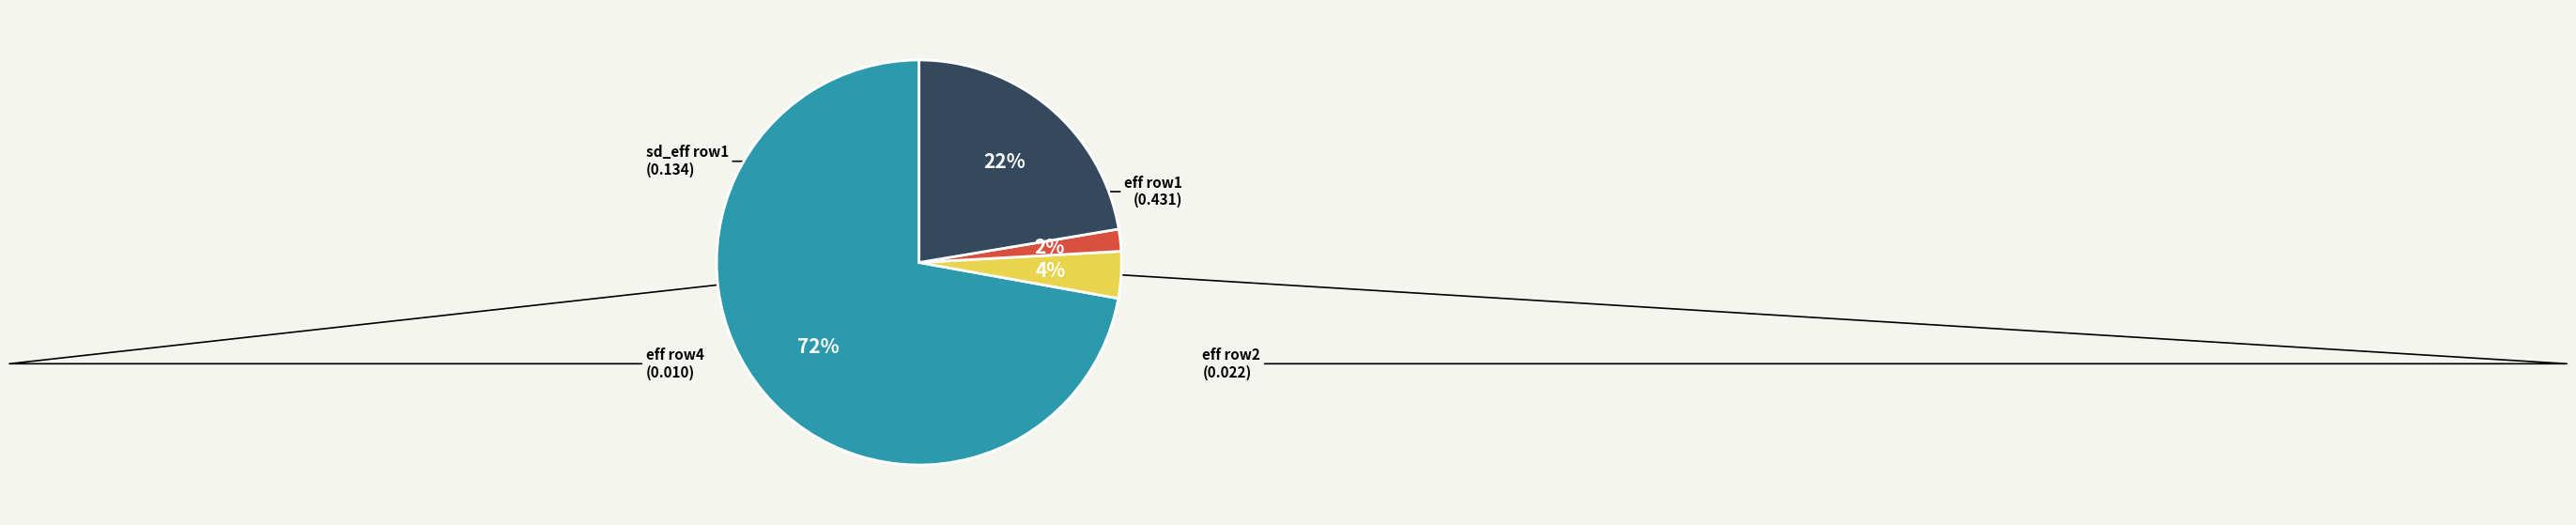

To the nearest percent, what is the difference between the largest and smallest slice percentages?

70%